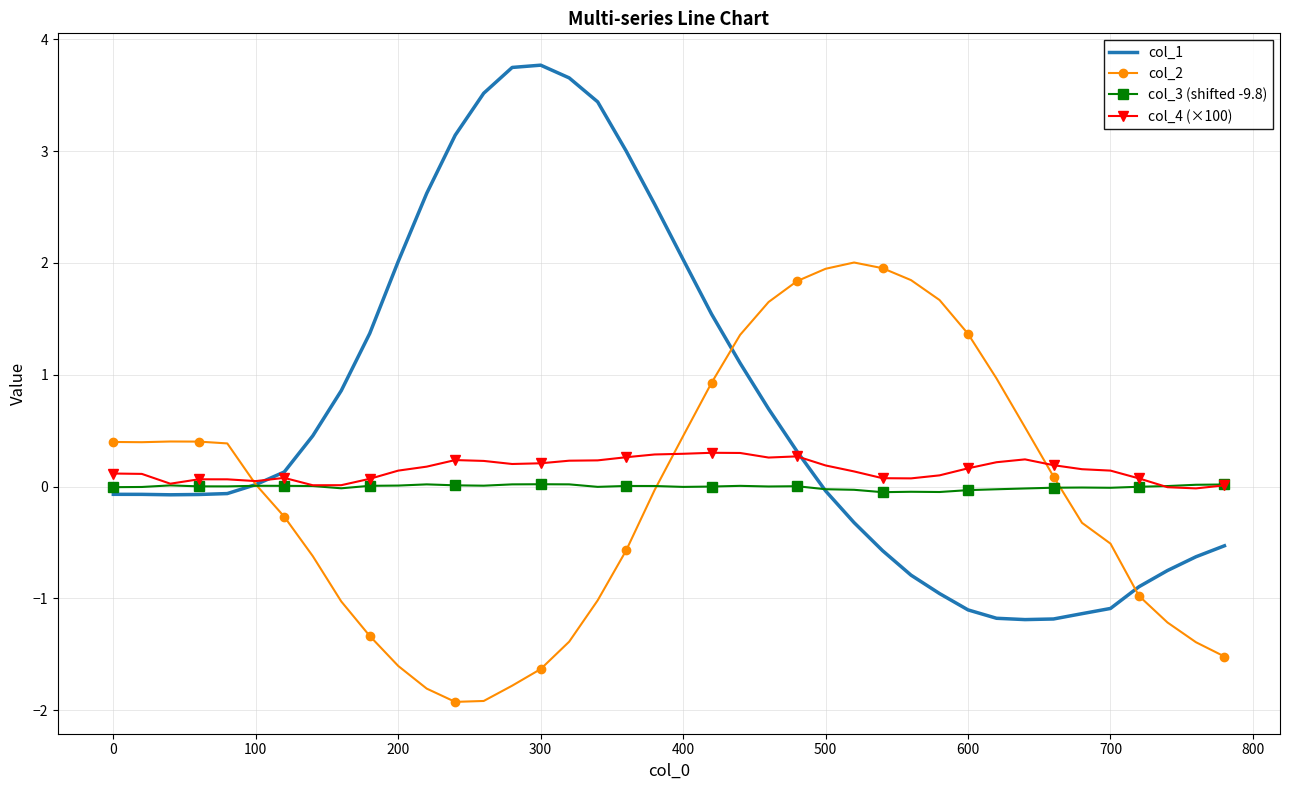

Which series has the largest total across all categories?

col_1